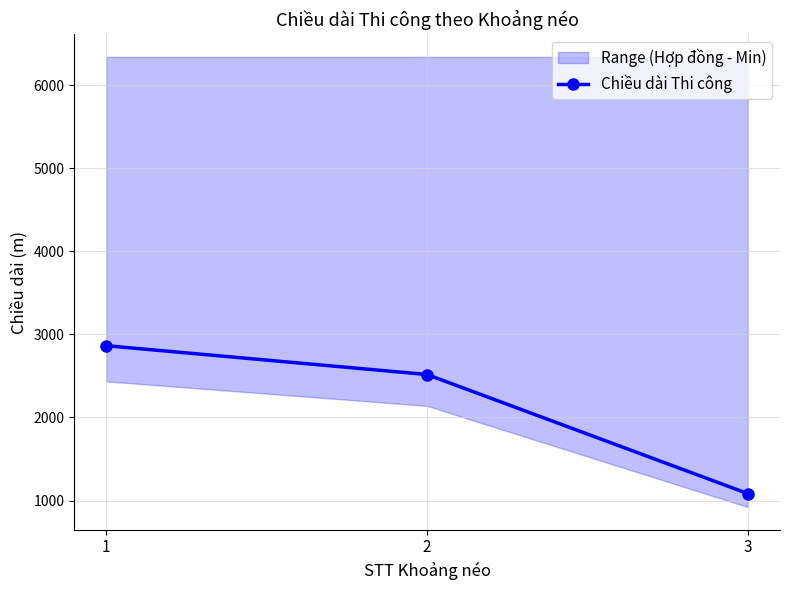

What value does the data have at 1?

2864.8